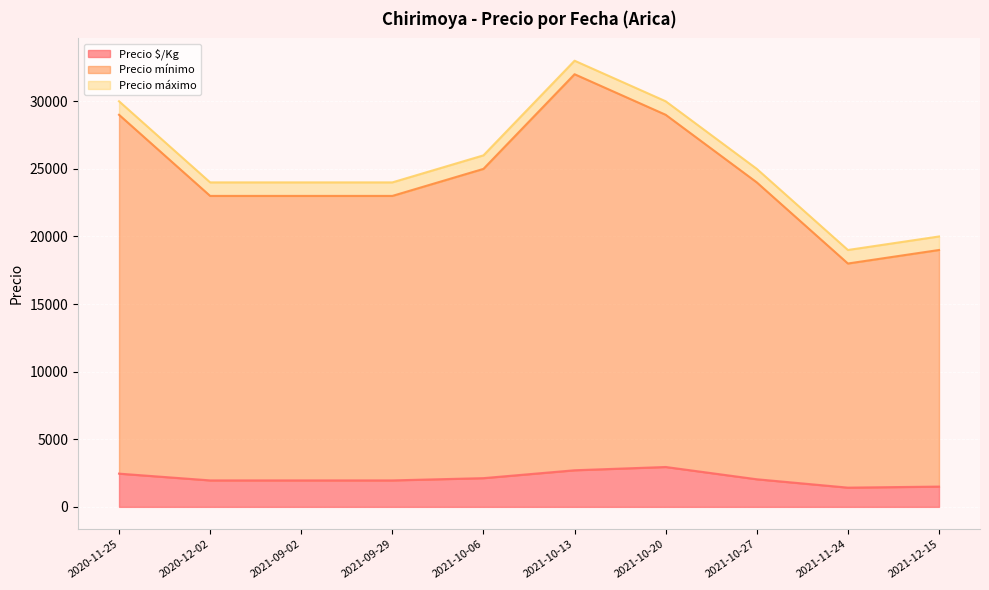

What is the smallest value displayed?

1423